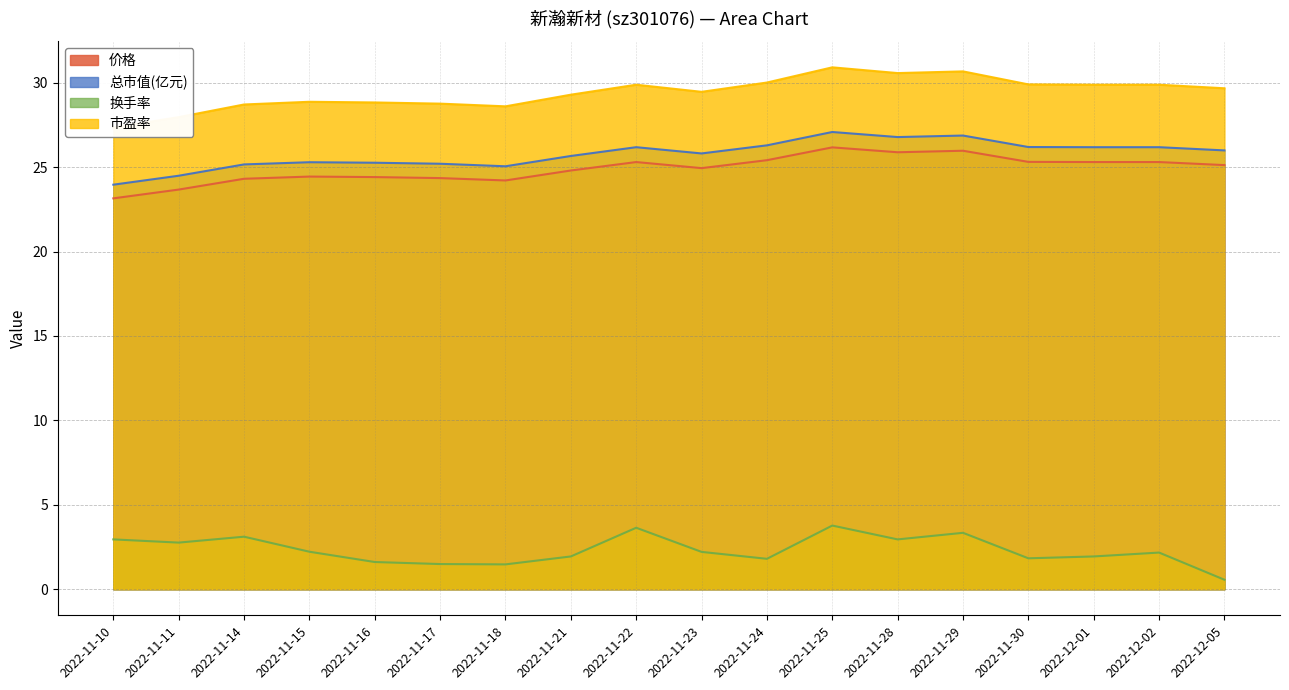

Where does the 换手率 series first go above 2?

2022-11-10